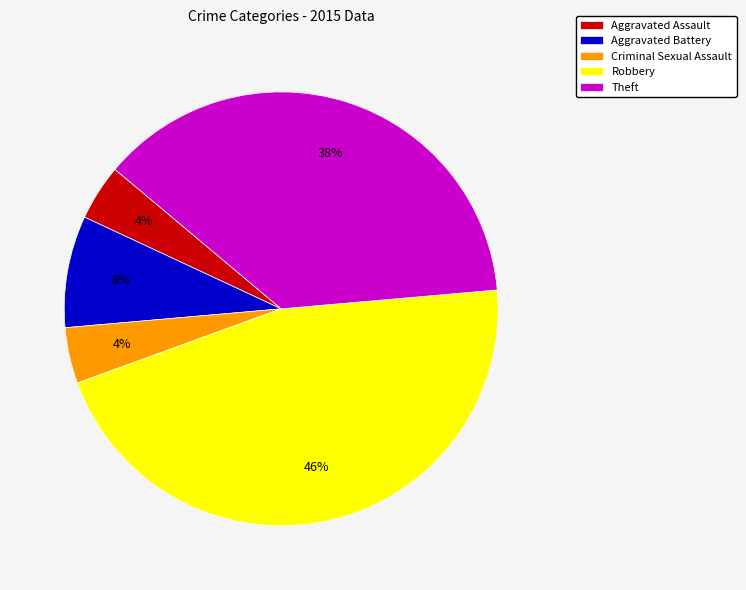

How many segments does this pie chart have?

5